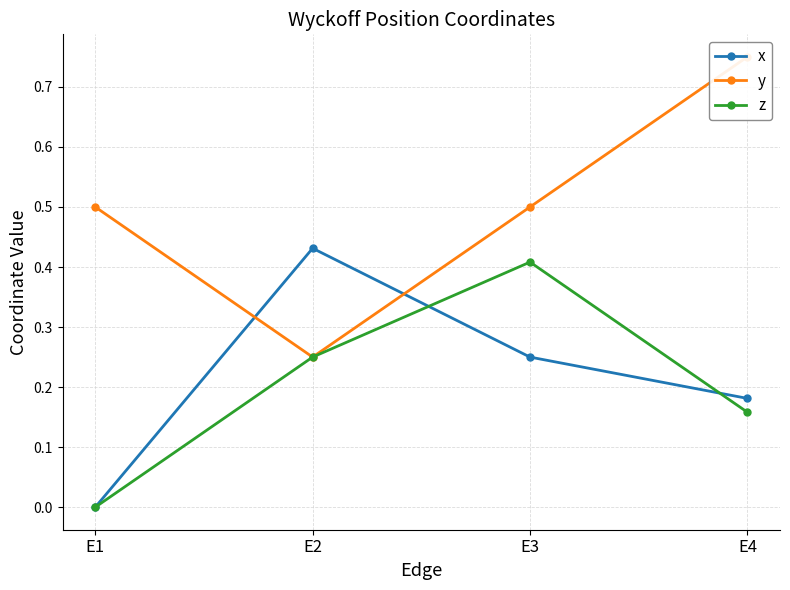

True or false: y and z intersect in this chart.

False